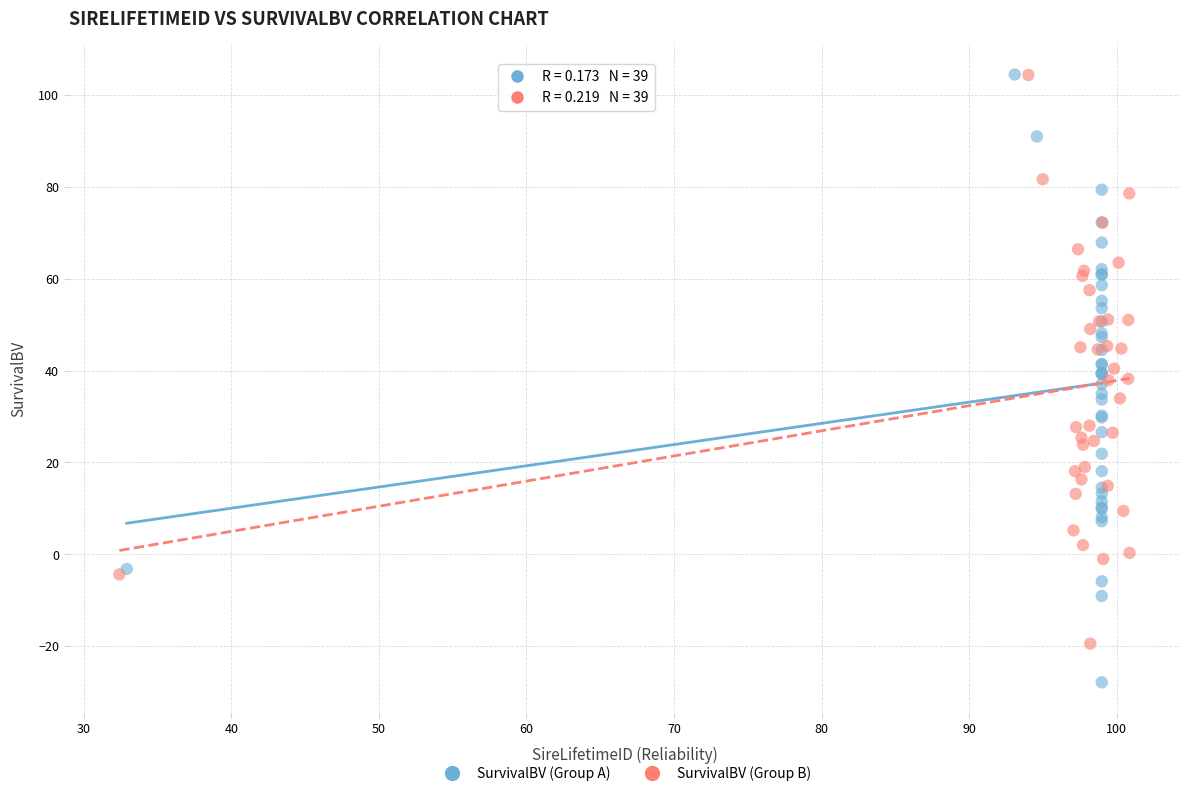

Which series has the largest Y range (max minus min)?

SurvivalBV (Group A)